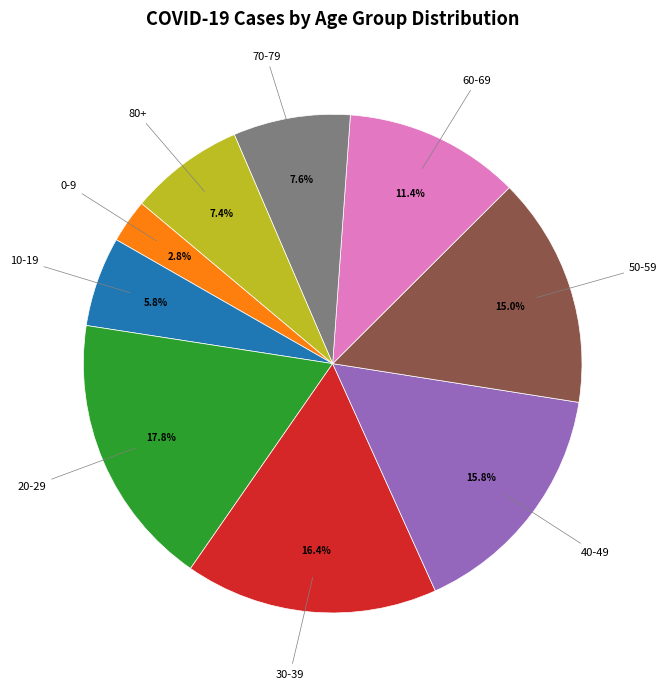

True or false: 50-59 accounts for 15% of the total.

True